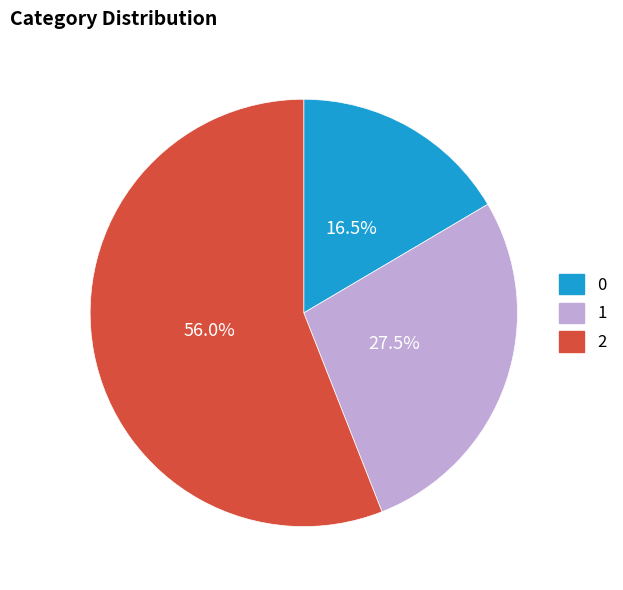

Approximately how many times larger is the value at 1 compared to 0?

1.7